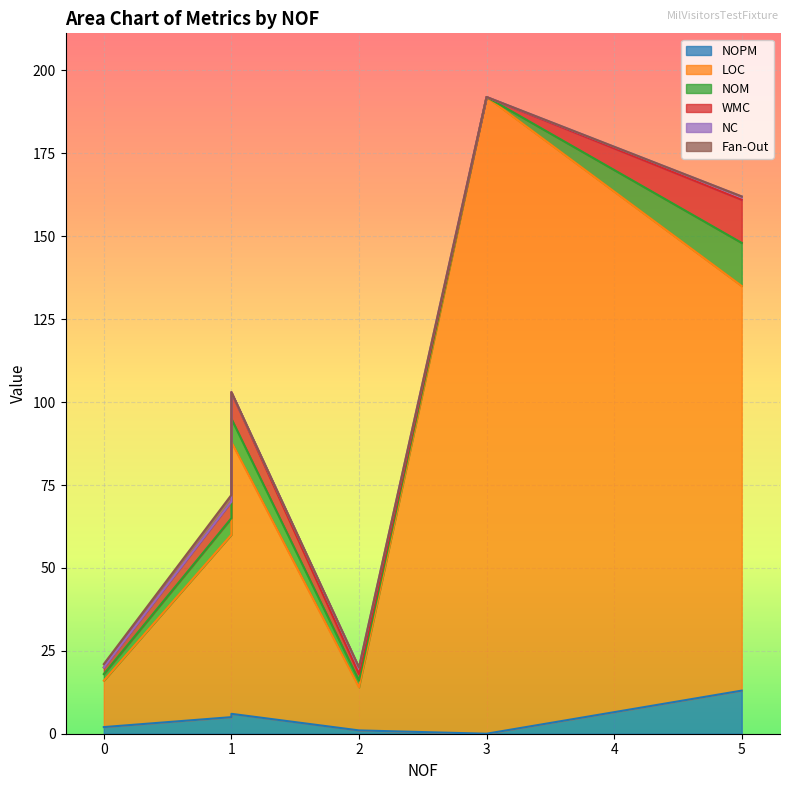

What is the difference between the second highest and second lowest values in the NOM series?

5